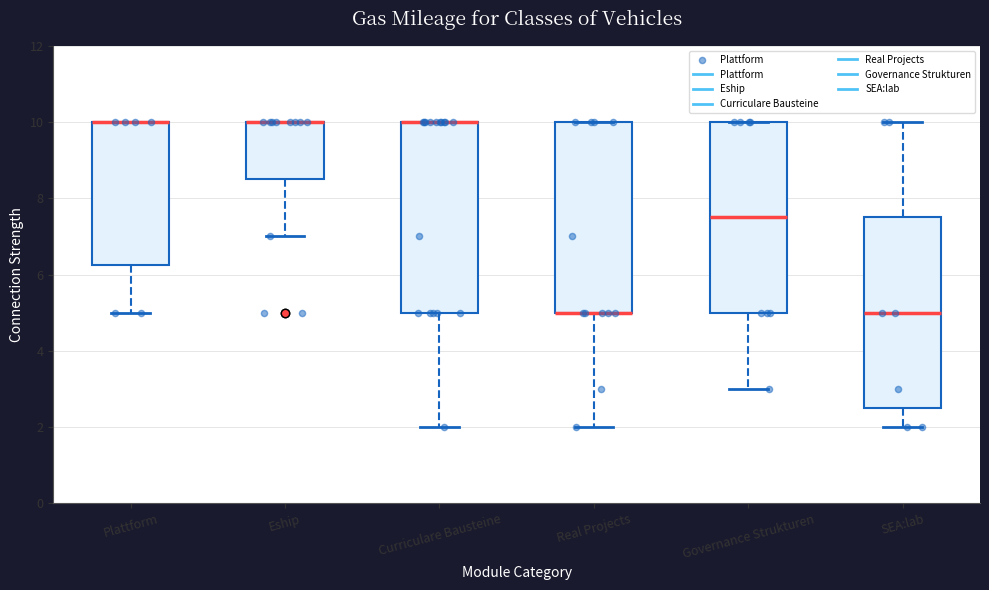

Reading left to right, read every box against the y-axis: the position of its median line, the range the box covers, and the ends of its whiskers. The values are not printed on the chart, so give them approximately, as read against the axis.

Plattform: median 10.0 (drawn on the box's upper edge), box 6.2 to 10.0, whiskers 5.0 to 10.0
Eship: median 10.0 (drawn on the box's upper edge), box 8.6 to 10.0, whiskers 7.0 to 10.0
Curriculare Bausteine: median 10.0 (drawn on the box's upper edge), box 5.0 to 10.0, whiskers 2.0 to 10.0
Real Projects: median 5.0 (drawn on the box's lower edge), box 5.0 to 10.0, whiskers 2.0 to 10.0
Governance Strukturen: median 7.6, box 5.0 to 10.0, whiskers 3.0 to 10.0
SEA:lab: median 5.0, box 2.6 to 7.6, whiskers 2.0 to 10.0